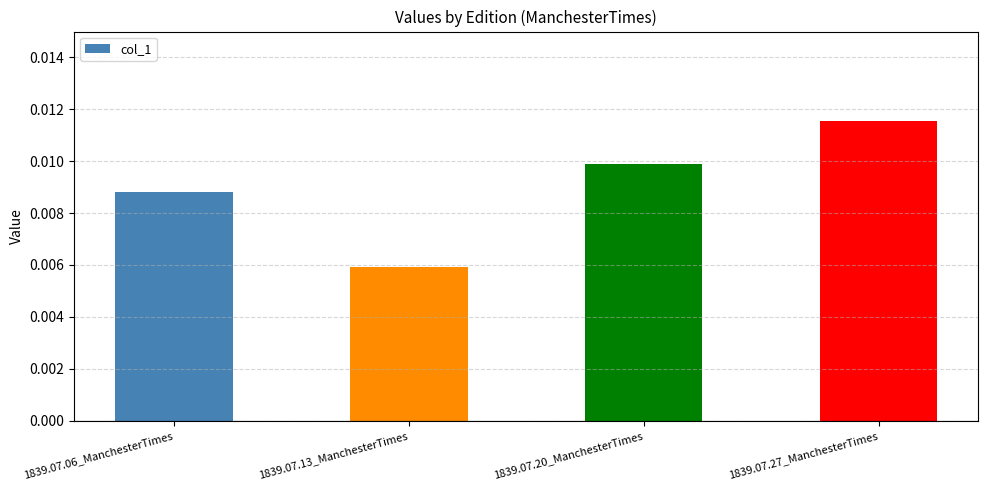

At which category does the chart reach its minimum across all series?

1839.07.13_ManchesterTimes